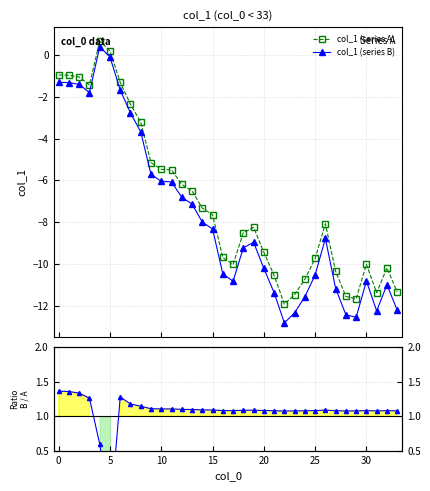

How many positive values does the col_1 (series A) series have?

2